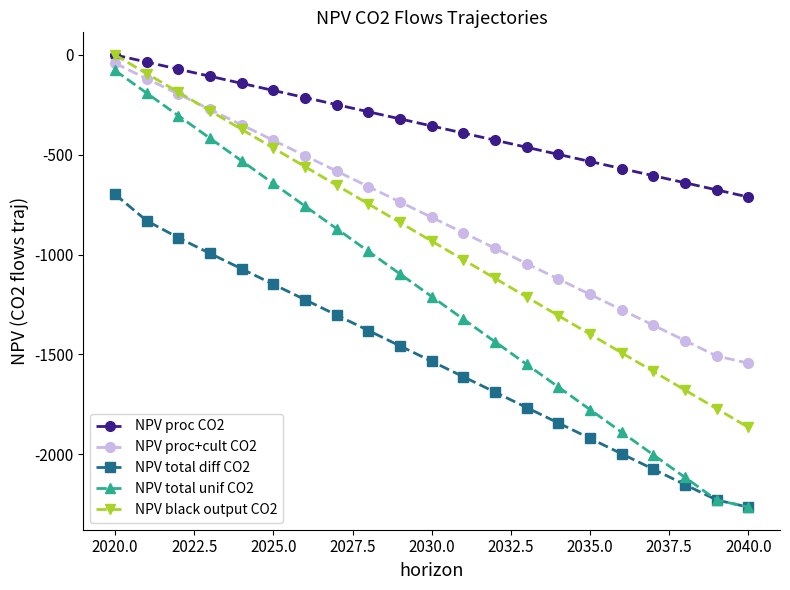

Which series has the widest spread of values?

NPV total unif CO2